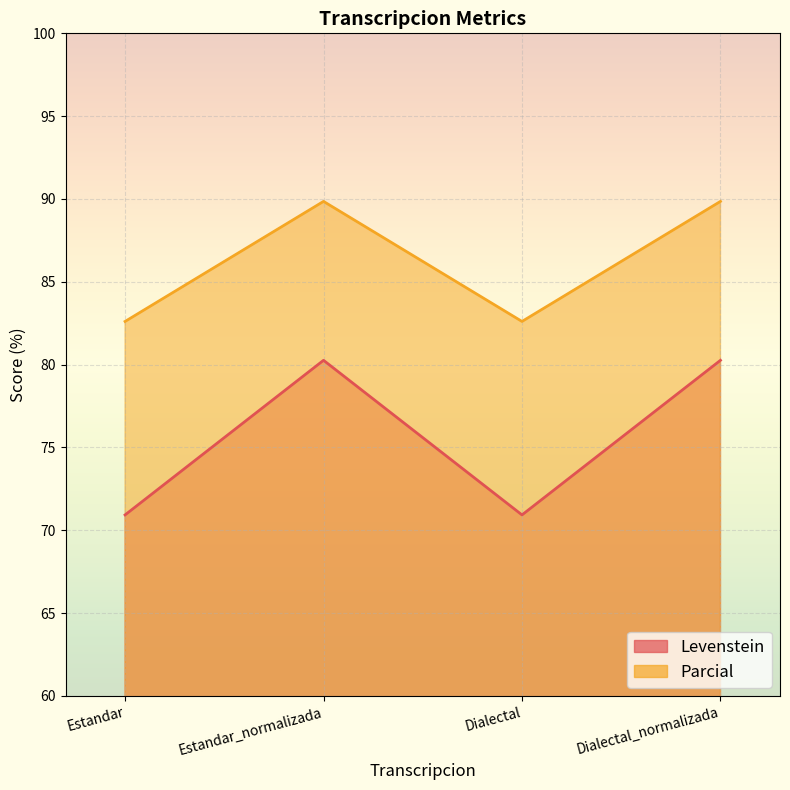

What value does the Parcial series have at Dialectal?

82.6